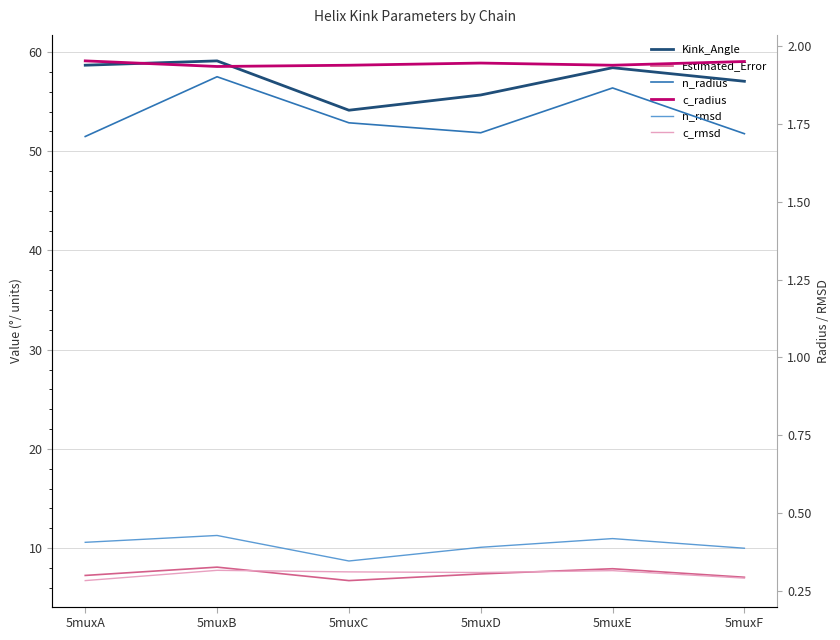

What is the average value of the n_radius series?

1.8